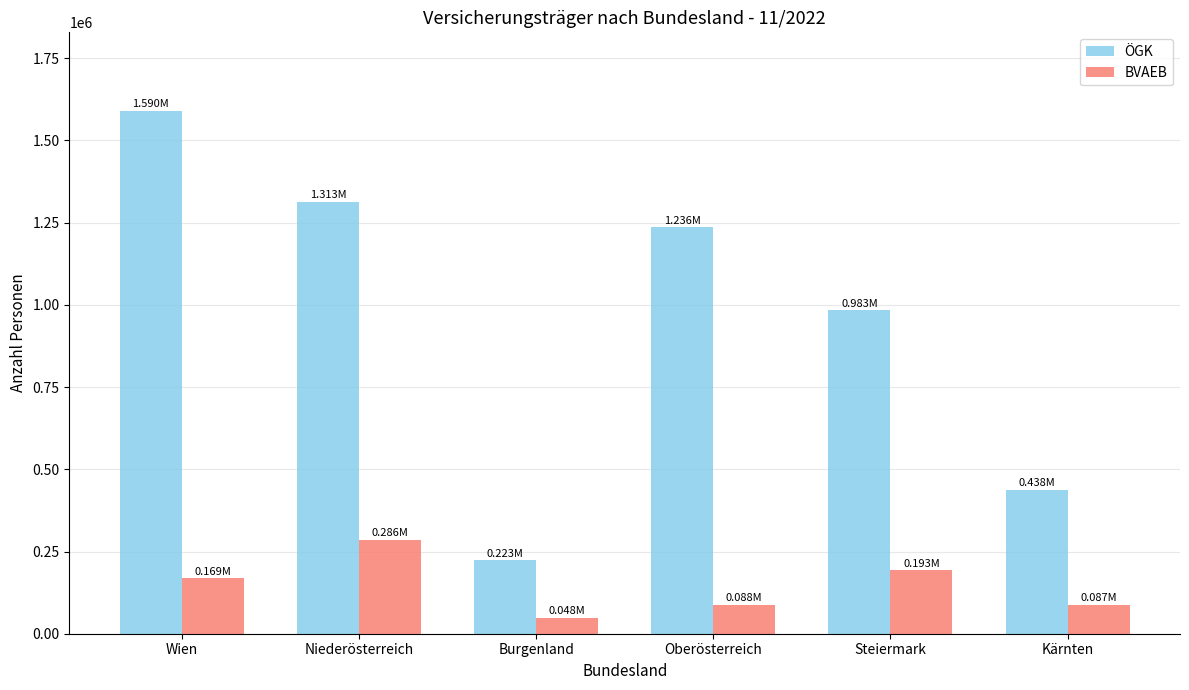

What is the minimum value shown in the chart?

47603